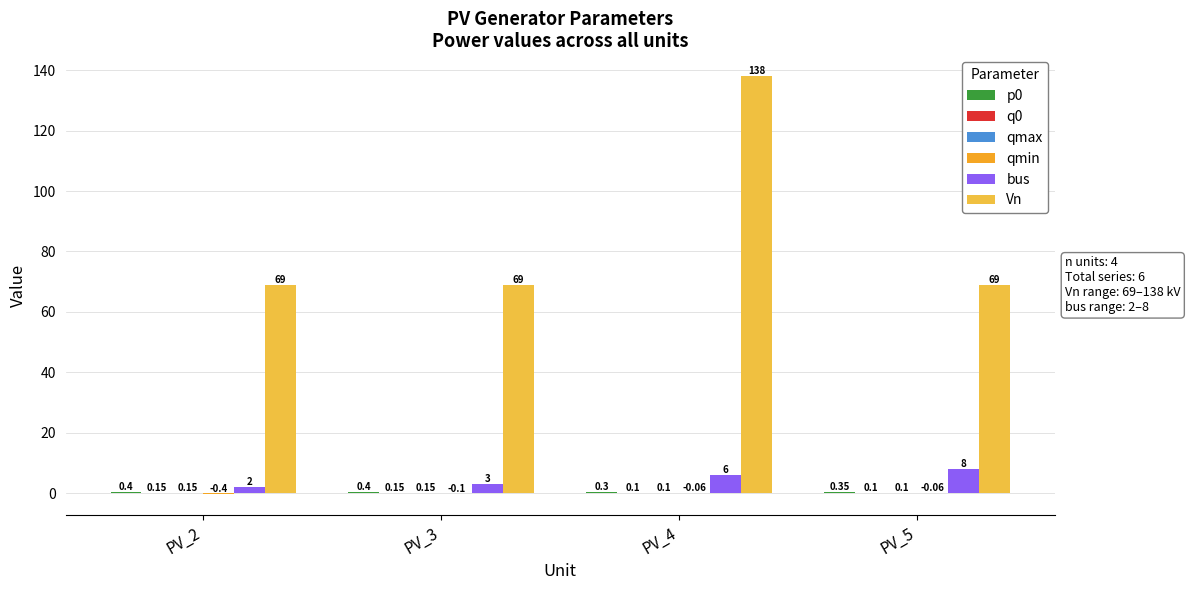

Between PV_5 and PV_3, which is larger?

PV_3